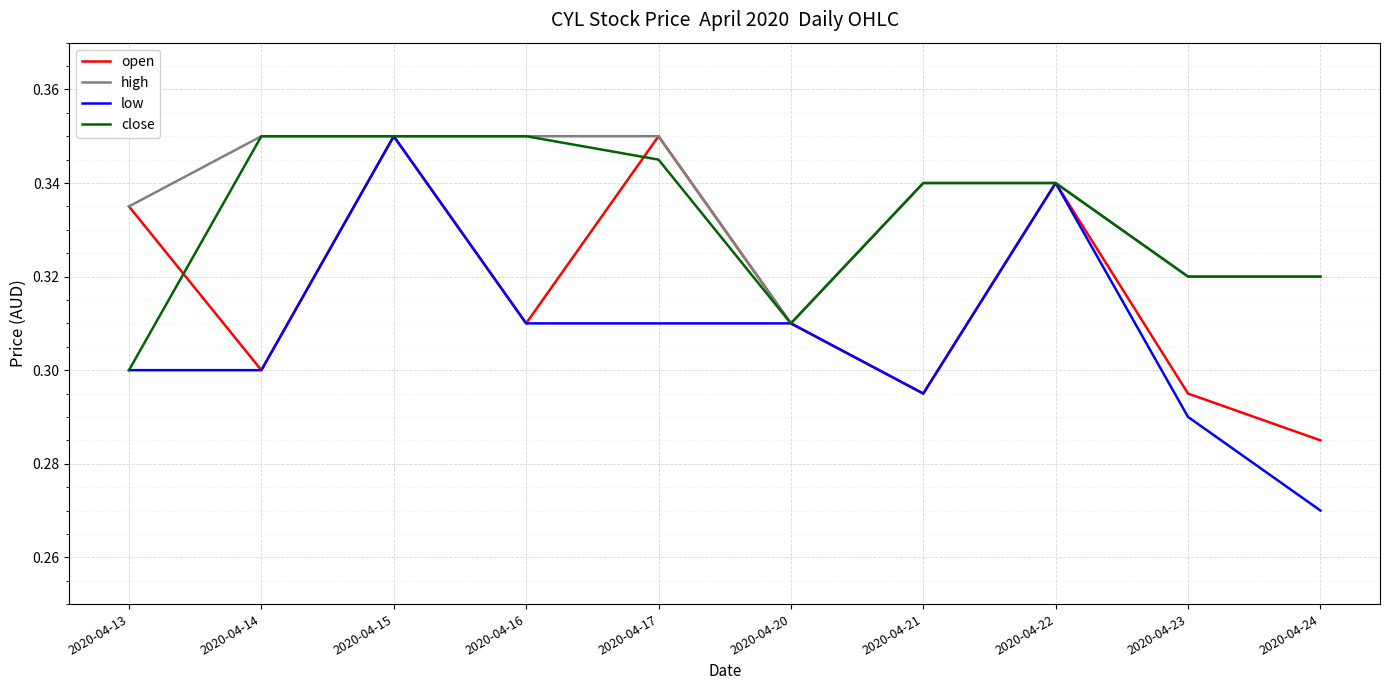

At which label is close closest to 0?

2020-04-13